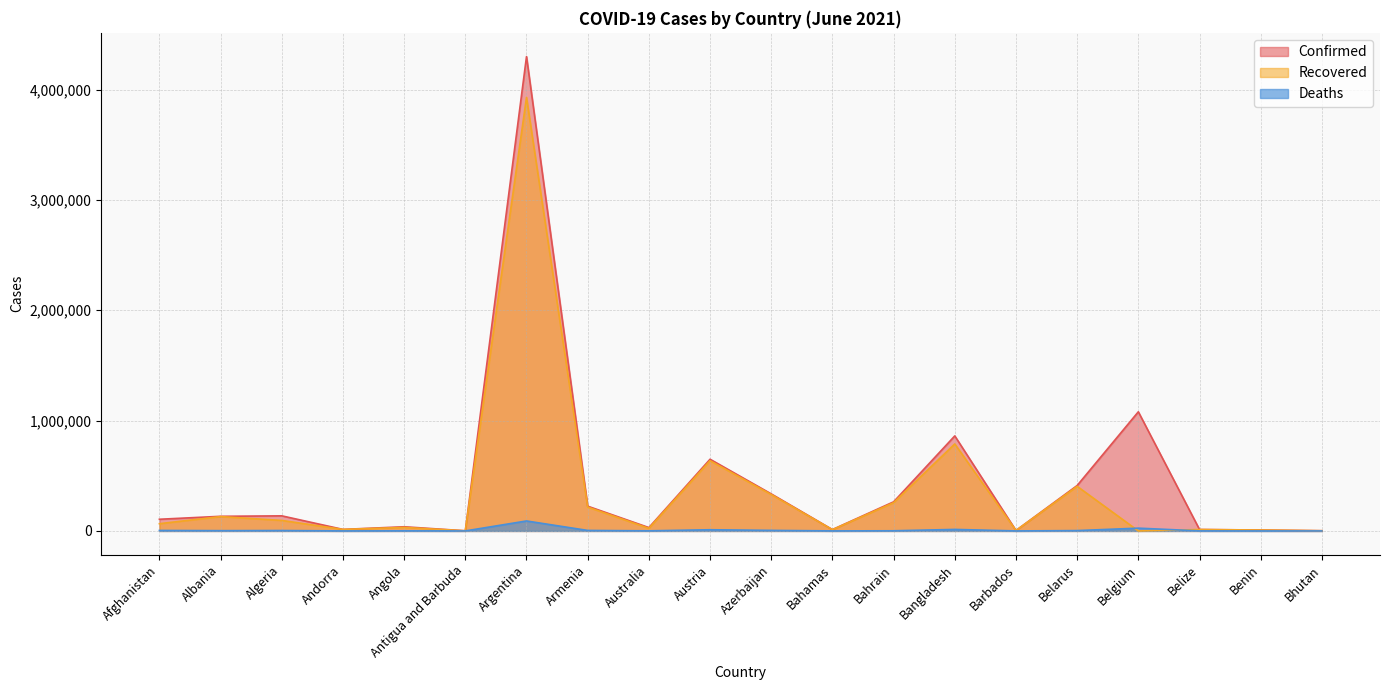

Reading left to right, transcribe all the data shown in this chart.

Confirmed: Afghanistan=105749	Albania=132496	Algeria=136679	Andorra=13864	Angola=37748	Antigua and Barbuda=1263	Argentina=4298782	Armenia=224330	Australia=30369	Austria=649728	Azerbaijan=335568	Bahamas=12379	Bahrain=263689	Bangladesh=861150	Barbados=4045	Belarus=411551	Belgium=1079640	Belize=13039	Benin=8170	Bhutan=1939
Recovered: Afghanistan=65565	Albania=129941	Algeria=95084	Andorra=13665	Angola=31782	Antigua and Barbuda=1221	Argentina=3928389	Armenia=216182	Australia=23750	Austria=636523	Azerbaijan=329710	Bahamas=11356	Bahrain=256063	Bangladesh=788385	Barbados=3988	Belarus=404240	Belgium=0	Belize=12568	Benin=8000	Bhutan=1685
Deaths: Afghanistan=4293	Albania=2455	Algeria=3650	Andorra=127	Angola=868	Antigua and Barbuda=42	Argentina=90281	Armenia=4502	Australia=910	Austria=10684	Azerbaijan=4963	Bahamas=244	Bahrain=1326	Bangladesh=13702	Barbados=47	Belarus=3063	Belgium=25141	Belize=329	Benin=104	Bhutan=1